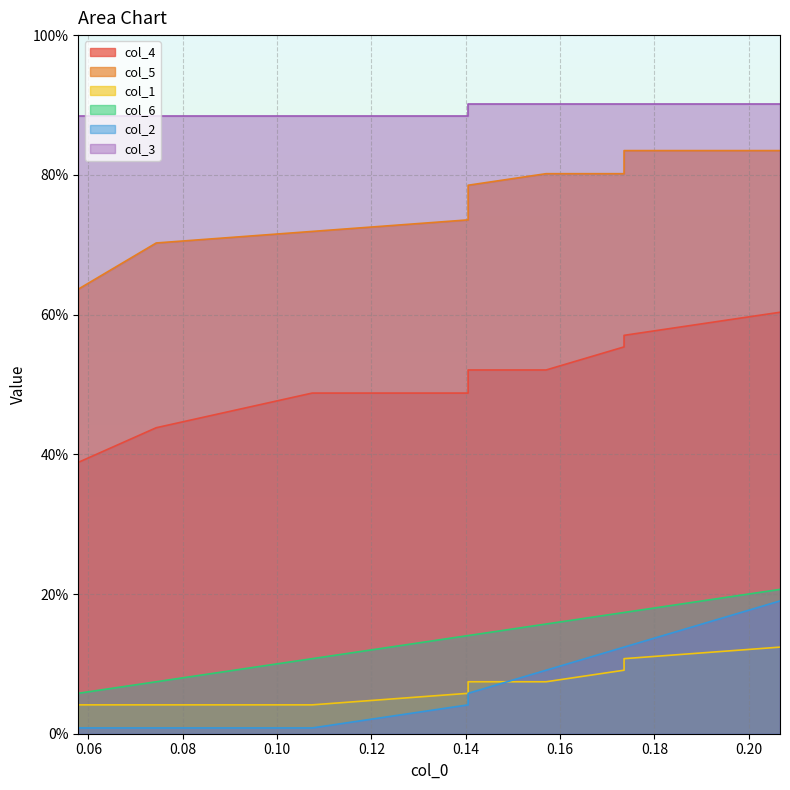

What is the highest value of the col_5 series?

0.8